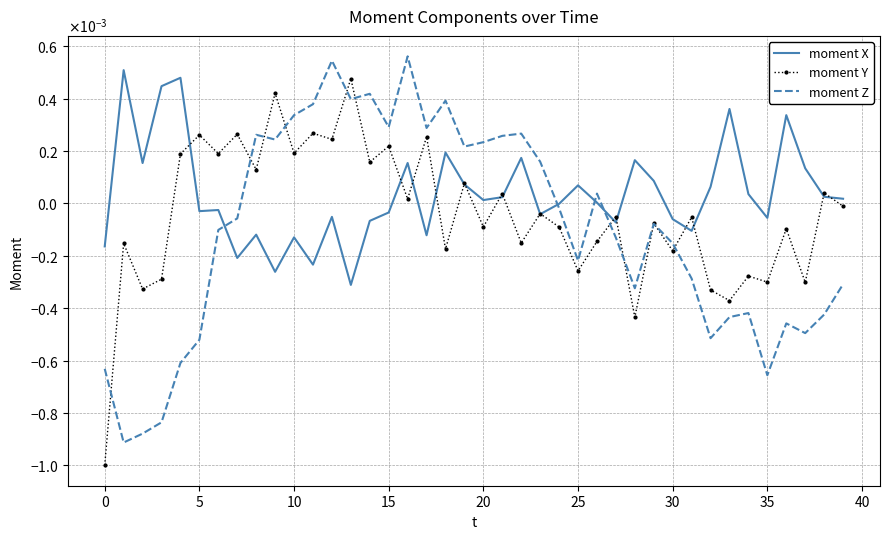

What are all the series names shown in the legend?

moment X, moment Y, moment Z